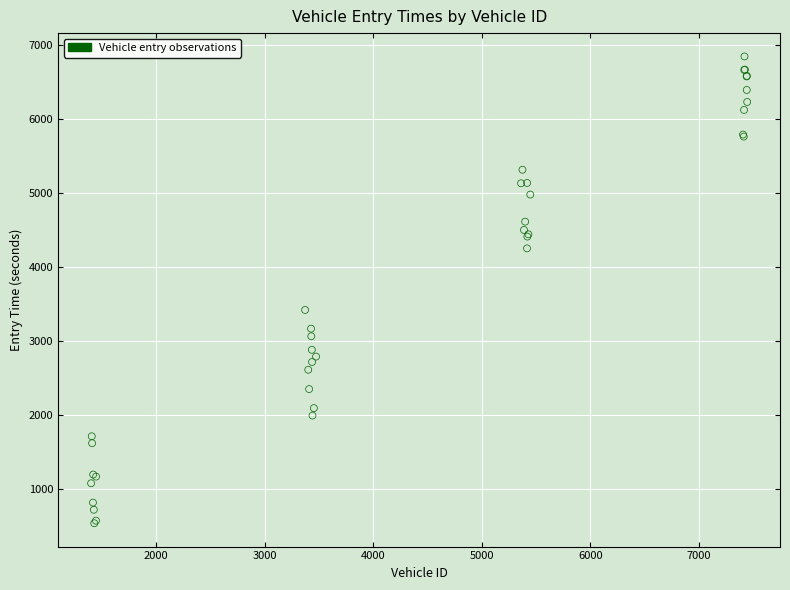

What Y value in the scatter plot is closest to 3694?

3423.4